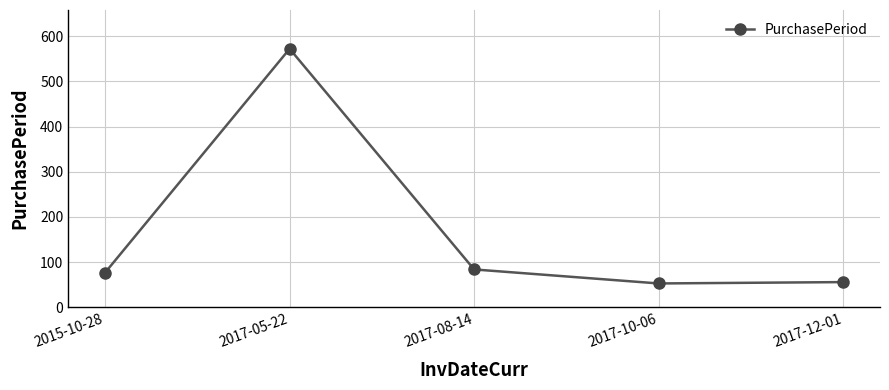

What is the difference between the values at 2017-10-06 and 2015-10-28?

24